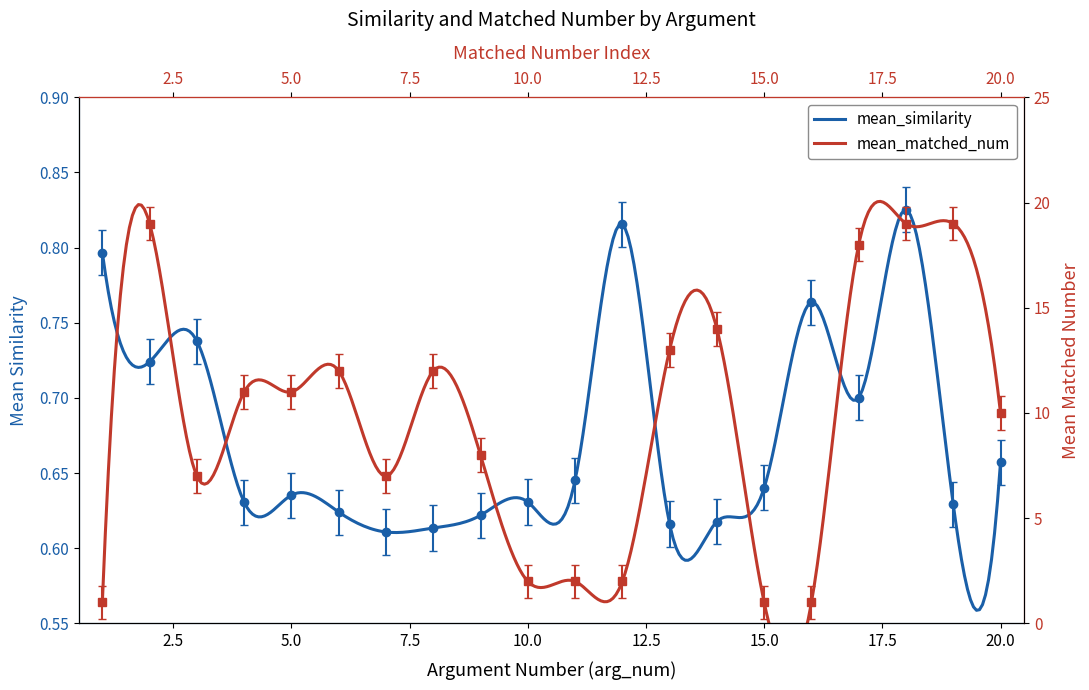

In mean_matched_num, how many points are lower than both neighbors (excluding endpoints)?

2